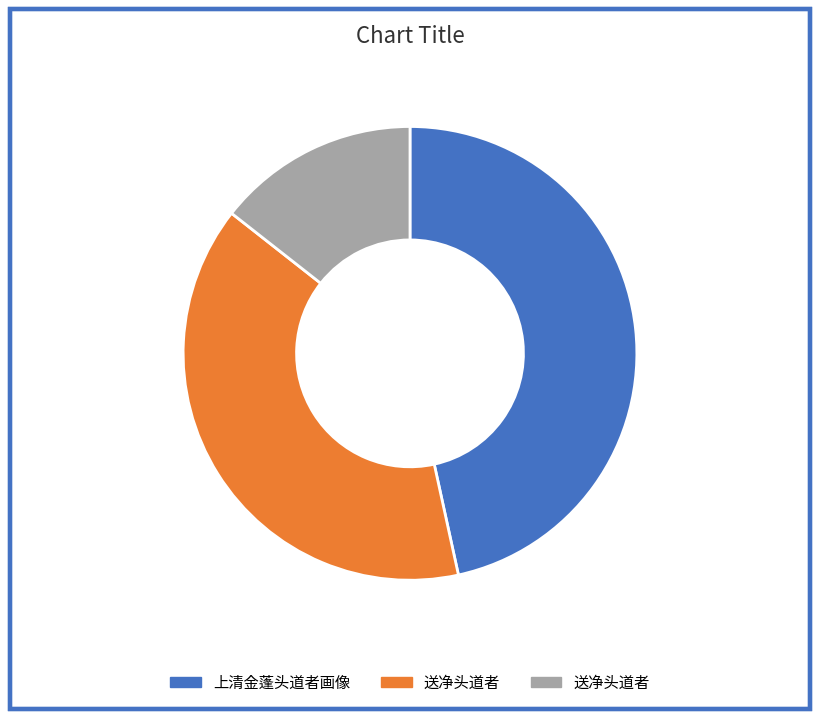

Does any single category account for the majority?

No